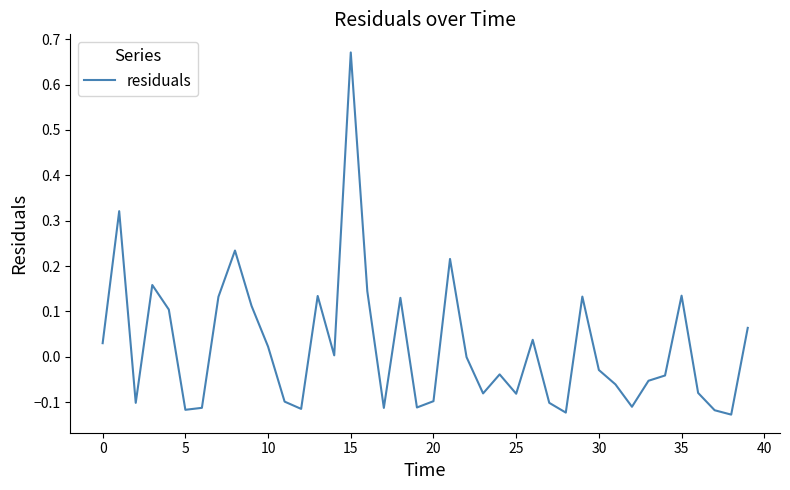

What is the difference between the maximum and minimum values?

0.8